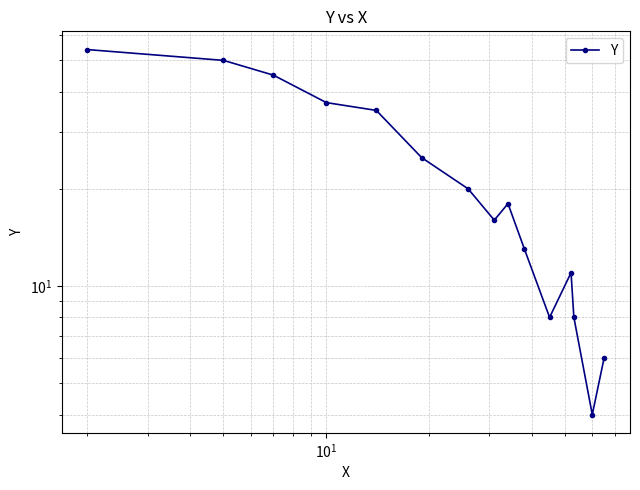

True or false: the data has more than 1 interior local peaks.

True